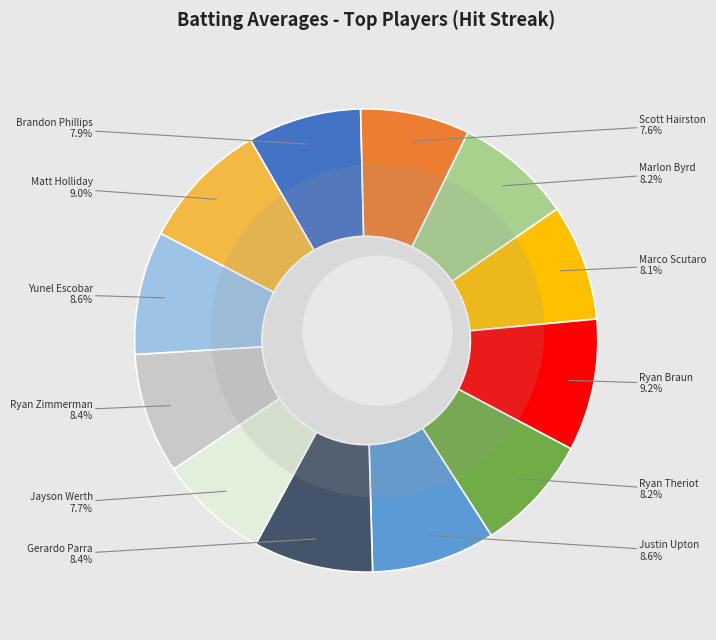

To the nearest percent, what percentage of the pie is Brandon Phillips?

8%